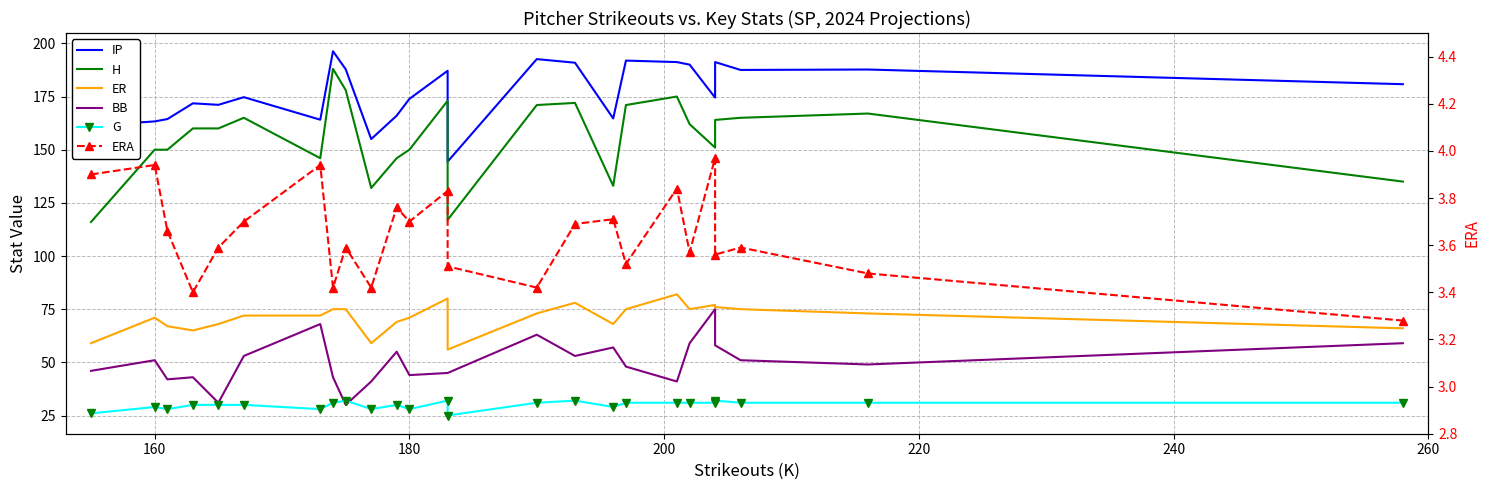

True or false: IP and ERA cross at least once.

False